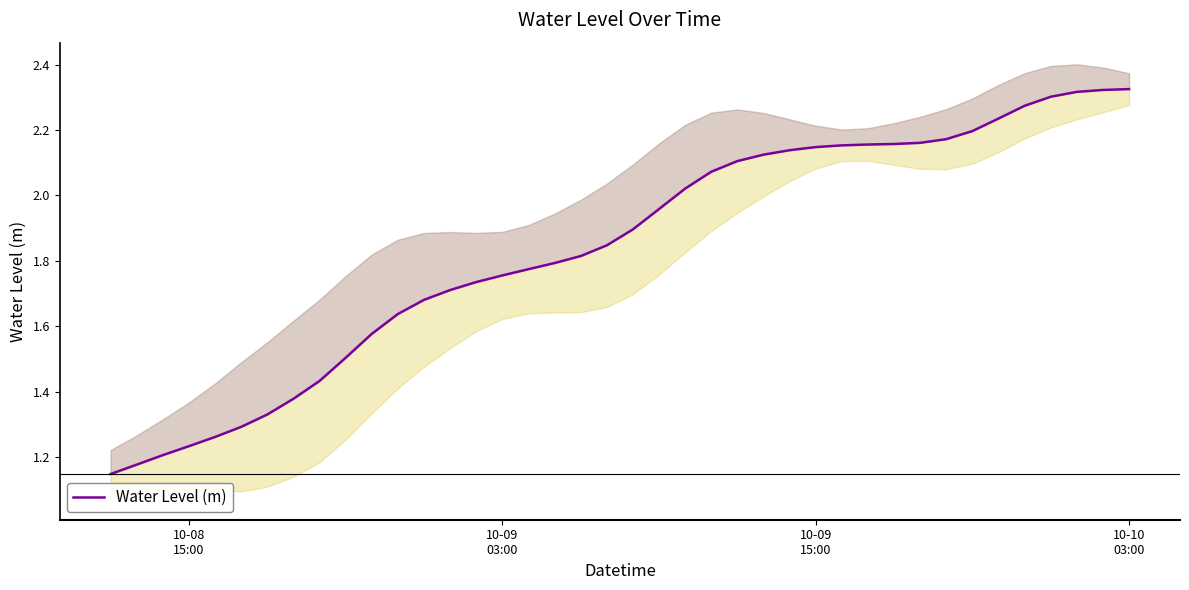

How many data points does each series have?

40